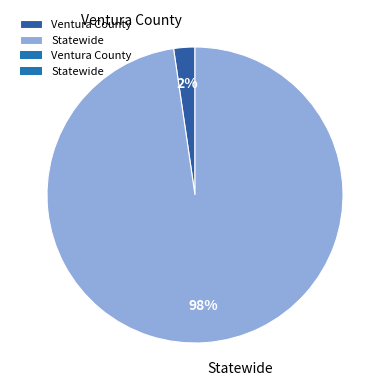

Is there any slice that represents more than half of the pie?

Yes